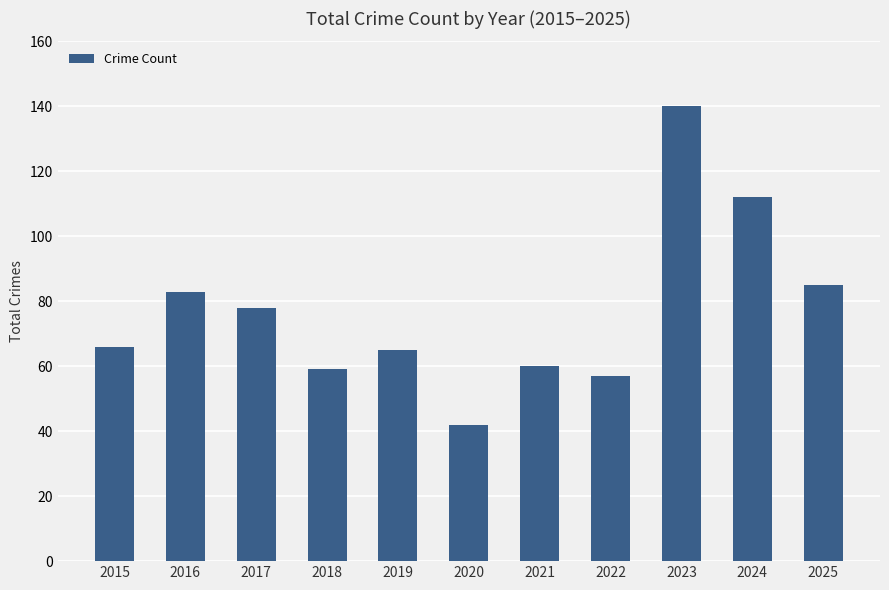

Reading left to right, list all the values displayed in this chart.

66	83	78	59	65	42	60	57	140	112	85